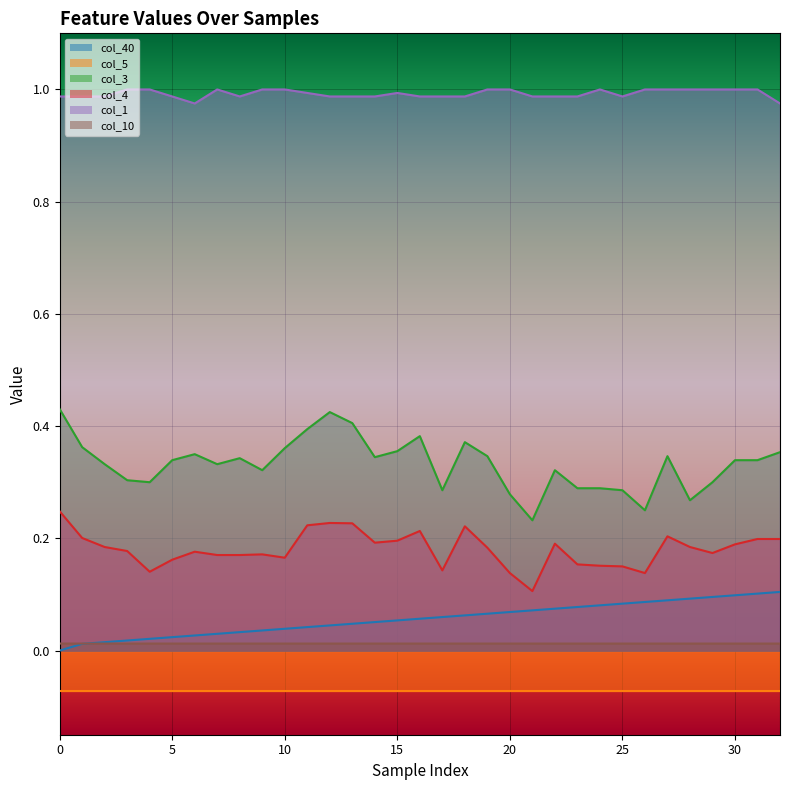

The col_1 series shows 1.0 at 16. True or false?

True